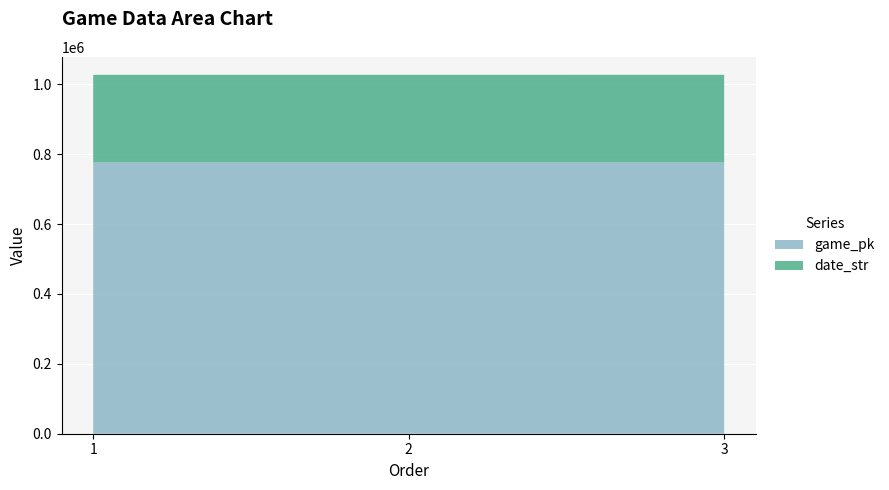

Reading left to right, list all the values displayed in this chart.

game_pk: 1=776277	2=776293	3=776417
date_str: 1=250917	2=250916	3=250907